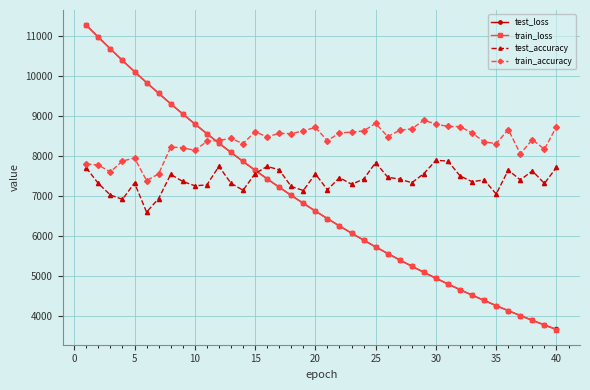

True or false: train_accuracy has more than 0 interior local peaks.

True